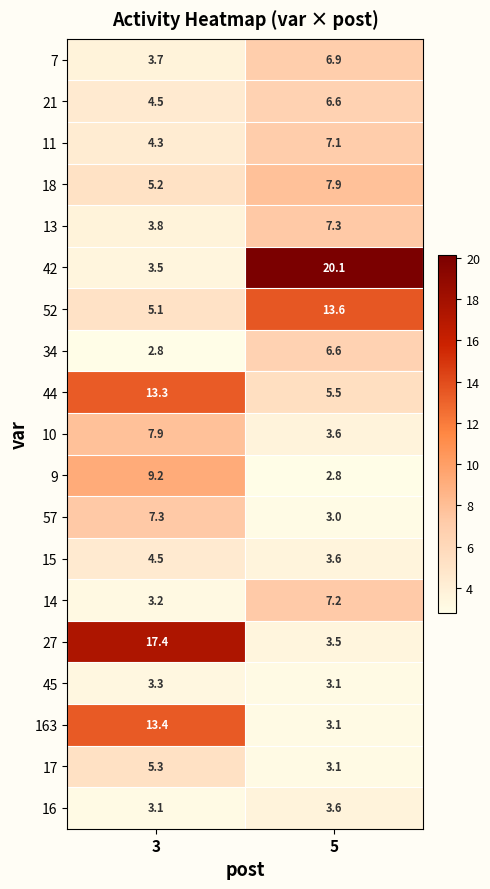

Is it true that 15 equals 3.6 at 5?

True